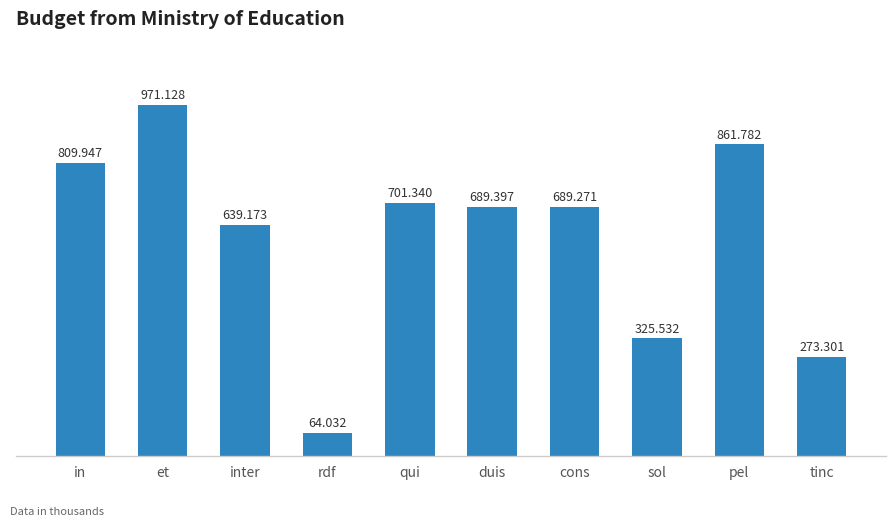

What is the label of the 4th bar from the right?

cons